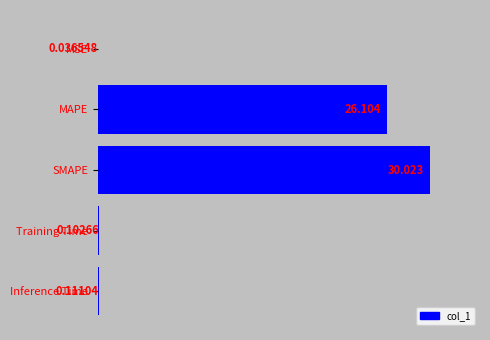

Which category has the highest value across all series?

SMAPE